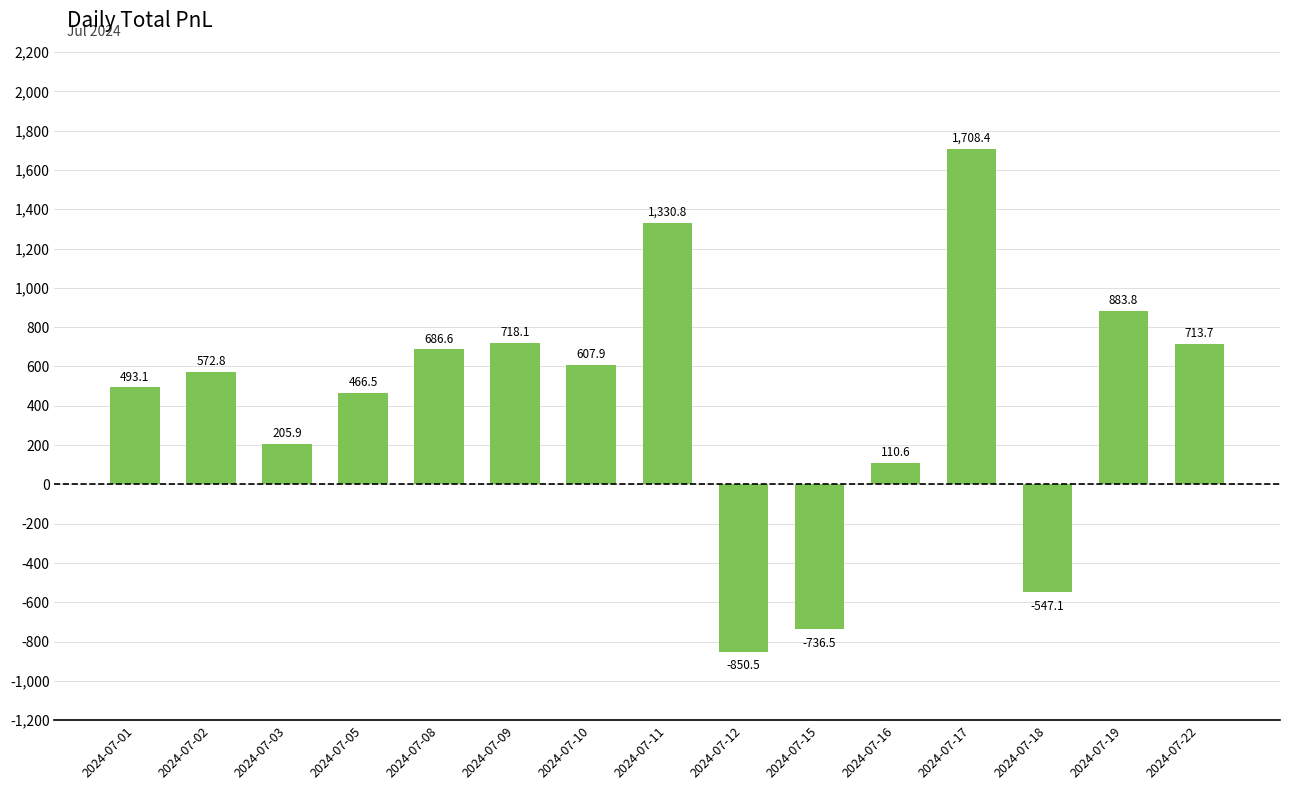

Which category has the lowest value across all series?

2024-07-12